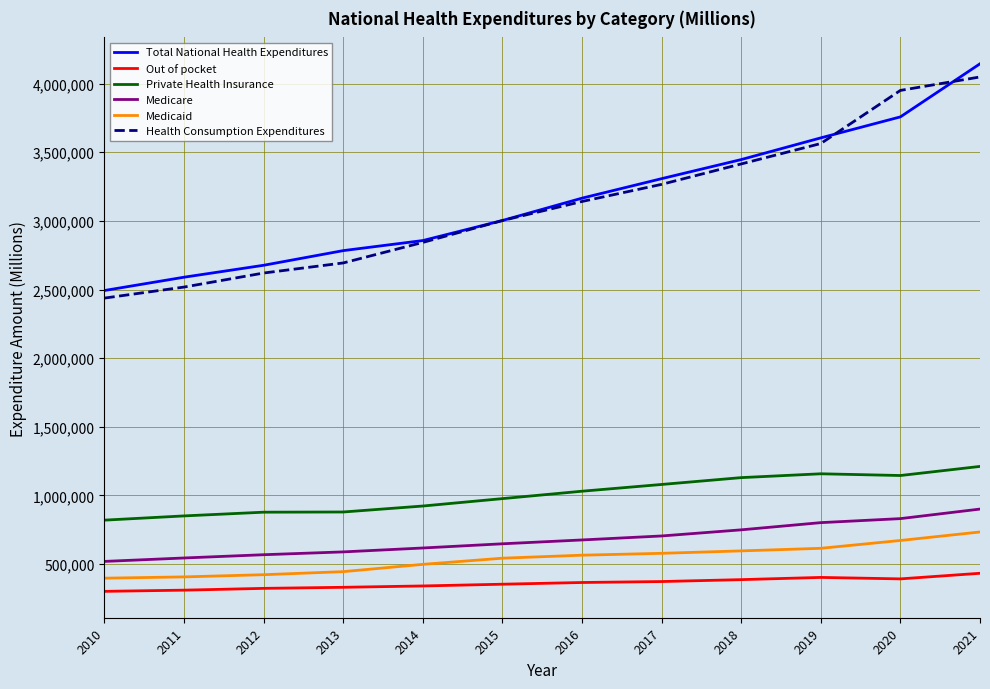

At which label is Total National Health Expenditures closest to 3318408?

2017